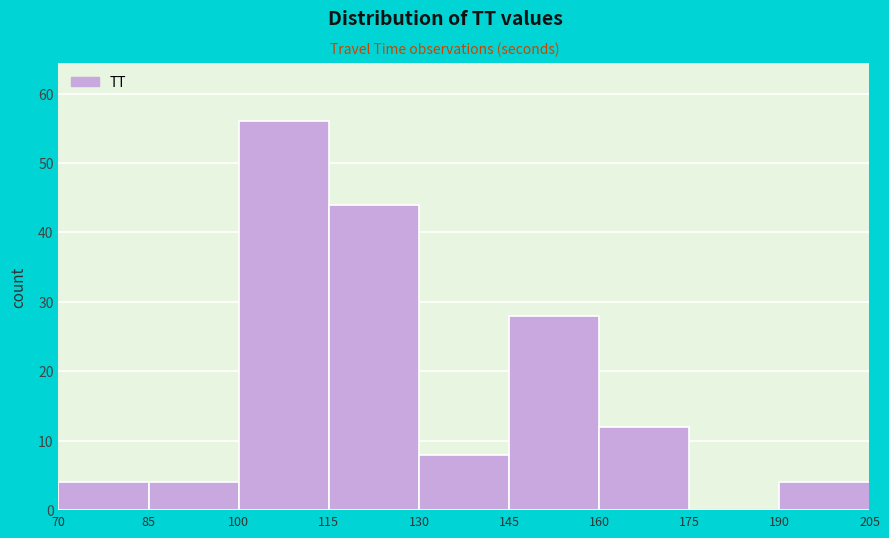

Reading left to right, list every bar in this chart as the range it spans on the x-axis followed by its height. The values are not printed on the chart, so give them approximately, as read against the axis.

70 to 85: 4
85 to 100: 4
100 to 115: 56
115 to 130: 44
130 to 145: 8
145 to 160: 28
160 to 175: 12
175 to 190: 0
190 to 205: 4